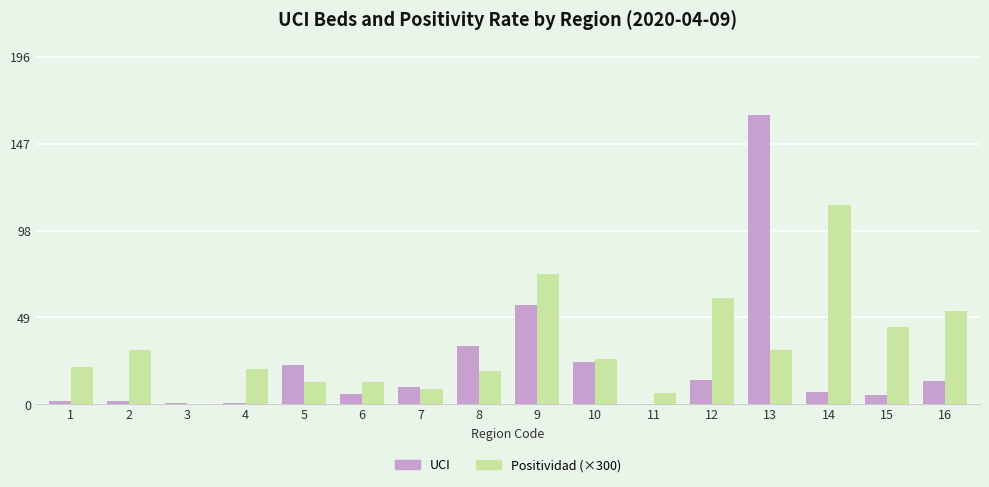

Which series changed the most between 9 and 13?

UCI